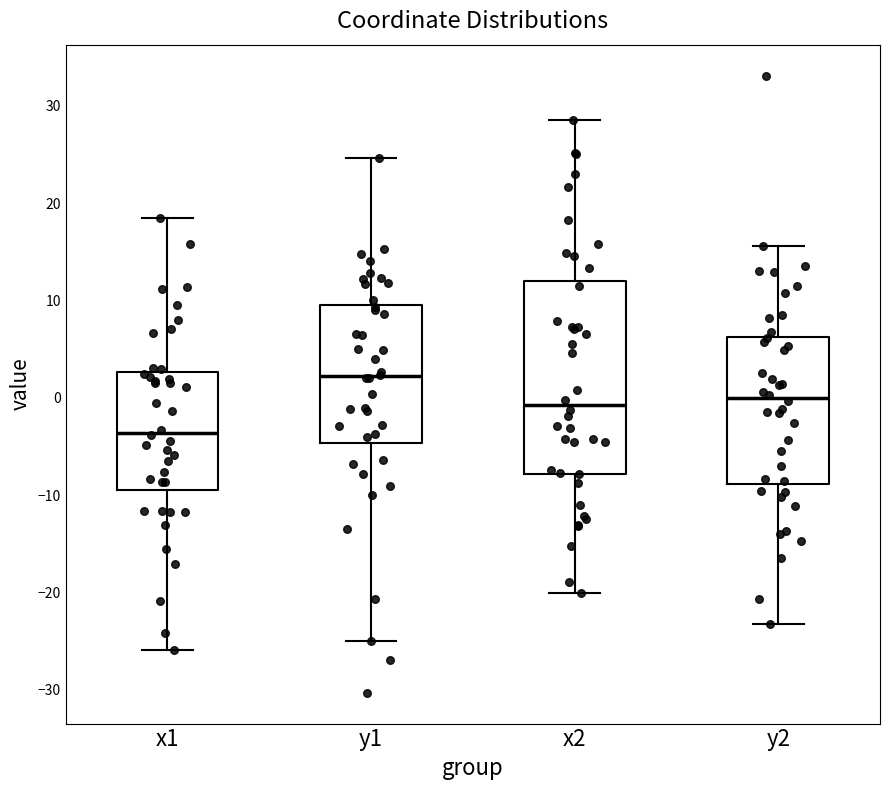

Reading left to right, read every box against the y-axis: the position of its median line, the range the box covers, and the ends of its whiskers. The values are not printed on the chart, so give them approximately, as read against the axis.

x1: median -4, box -9 to 3, whiskers -26 to 19
y1: median 2, box -5 to 9, whiskers -25 to 25
x2: median -1, box -8 to 12, whiskers -20 to 29
y2: median 0, box -9 to 6, whiskers -23 to 16